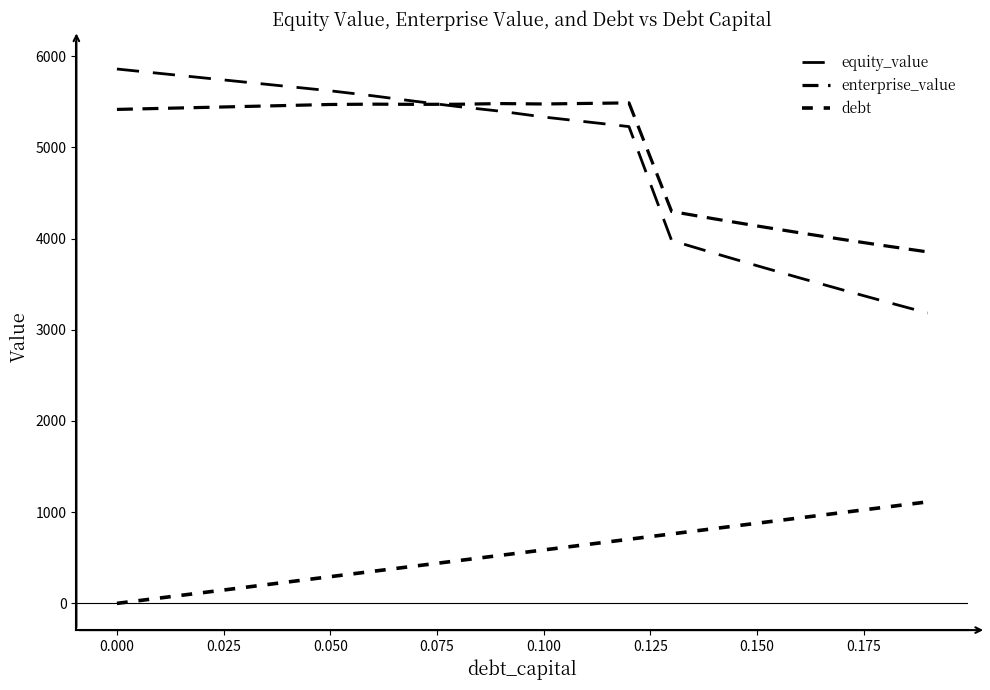

Does the chart display data point markers on the line(s)?

No